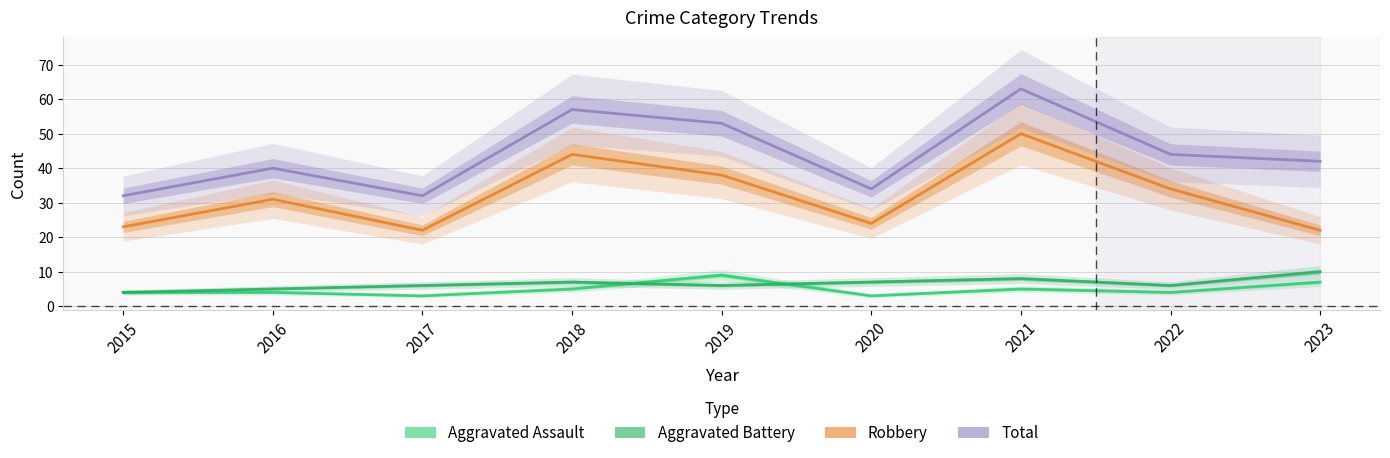

True or false: Total and Aggravated Assault intersect in this chart.

False